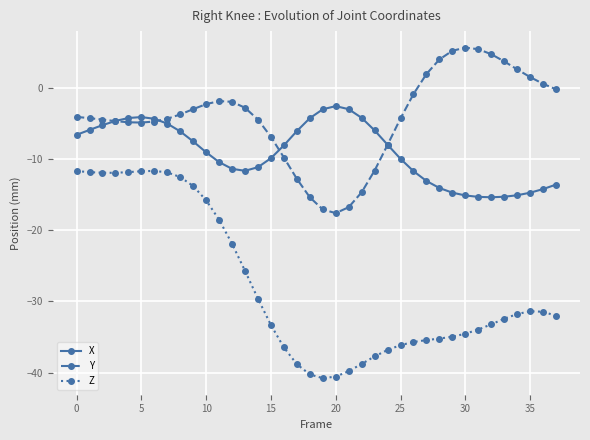

What is the value of the Z point at the 3rd from the left?

-11.9